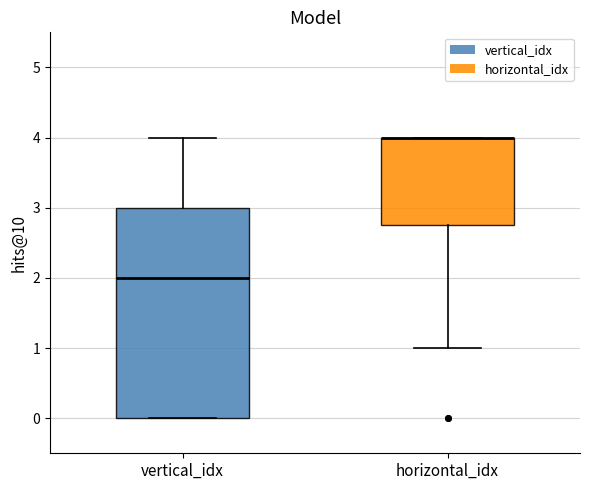

Comparing the boxes themselves (not the whiskers), which one is the tallest?

vertical_idx